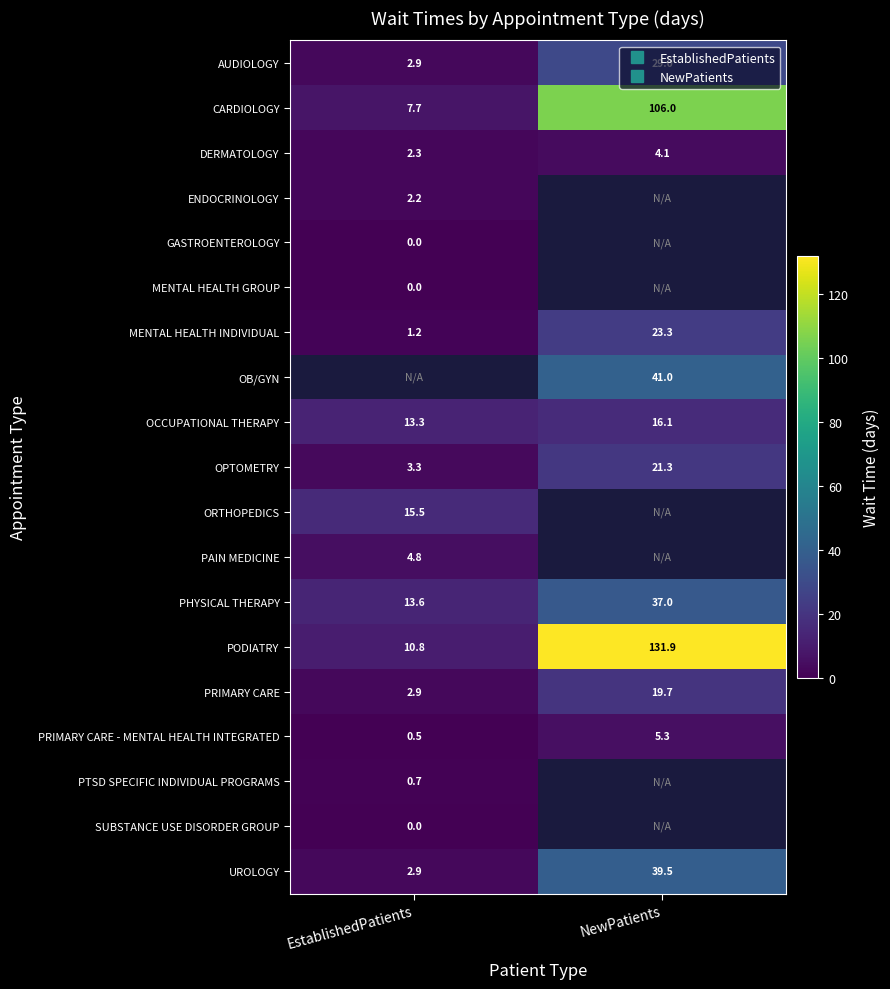

List the series in order of their peak value, lowest first.

GASTROENTEROLOGY, MENTAL HEALTH GROUP, SUBSTANCE USE DISORDER GROUP, PTSD SPECIFIC INDIVIDUAL PROGRAMS, ENDOCRINOLOGY, DERMATOLOGY, PAIN MEDICINE, PRIMARY CARE - MENTAL HEALTH INTEGRATED, ORTHOPEDICS, OCCUPATIONAL THERAPY, PRIMARY CARE, OPTOMETRY, MENTAL HEALTH INDIVIDUAL, AUDIOLOGY, UROLOGY, CARDIOLOGY, OB/GYN, PHYSICAL THERAPY, PODIATRY